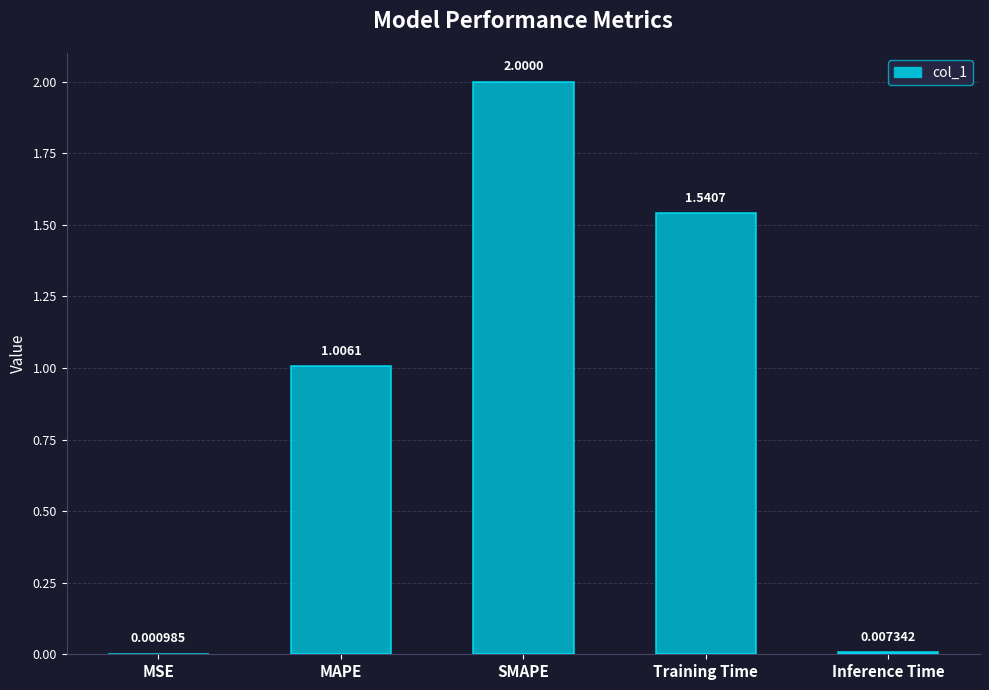

At which label does the data first exceed 1?

MAPE